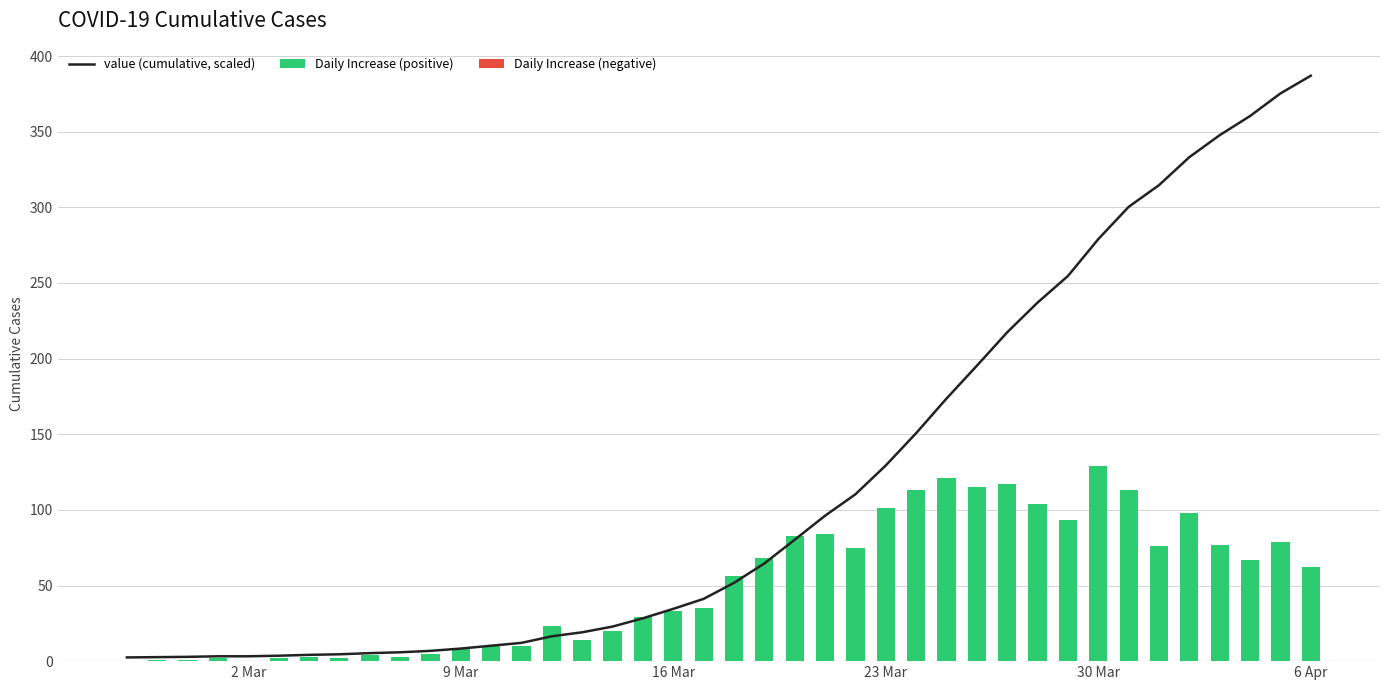

What is the sum of all Daily Increase (positive) values?

2036